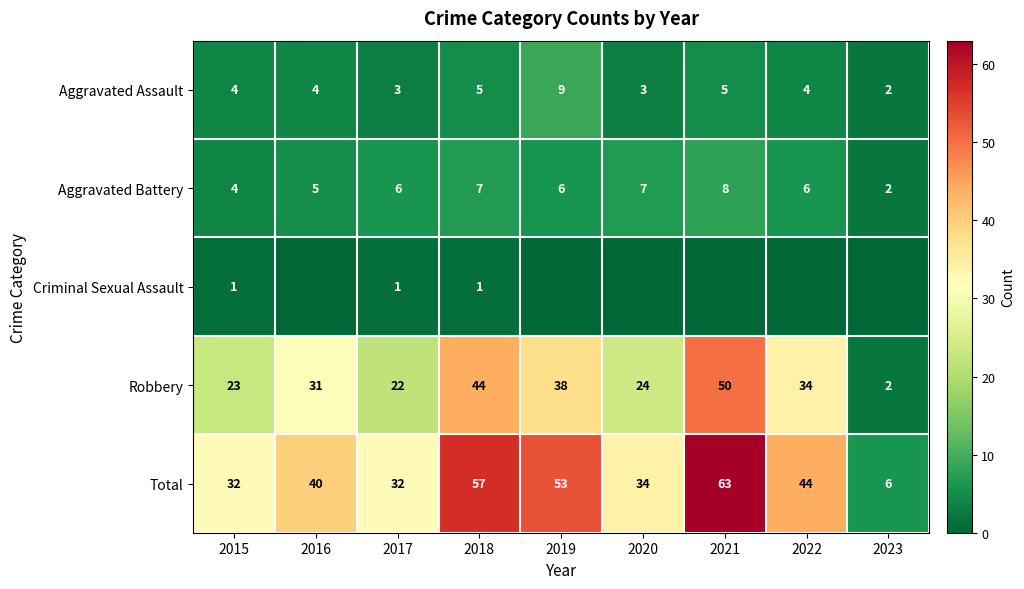

Is it true that Robbery equals 2 at 2023?

True